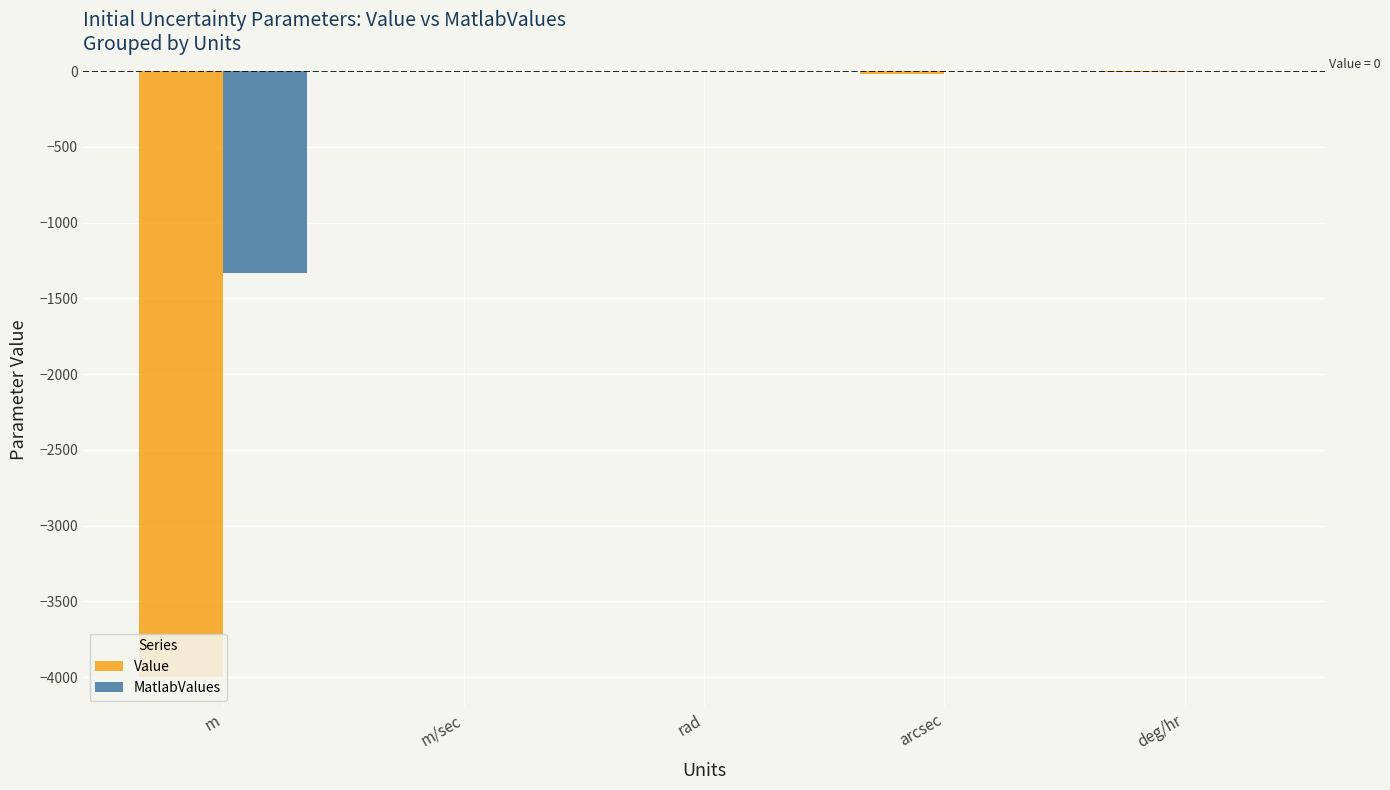

What is the average value of the Value series?

-805.6